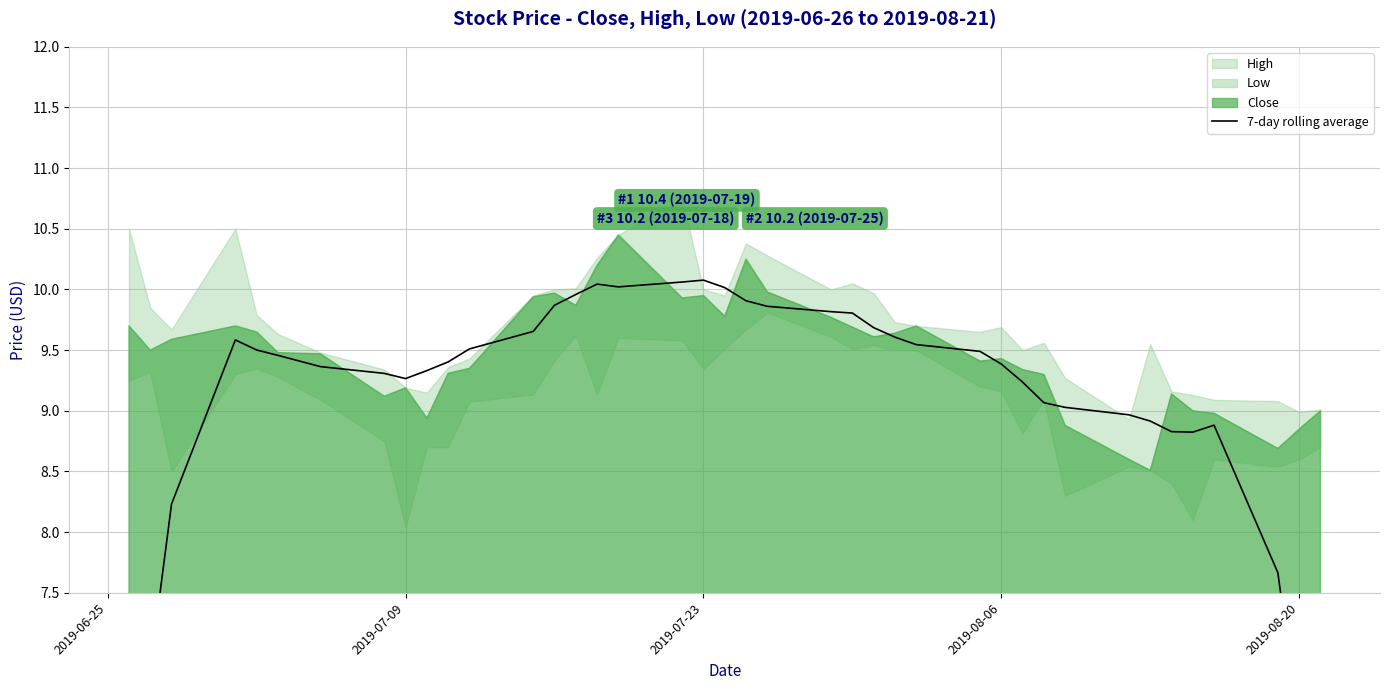

What is the sum of all values?

363.0